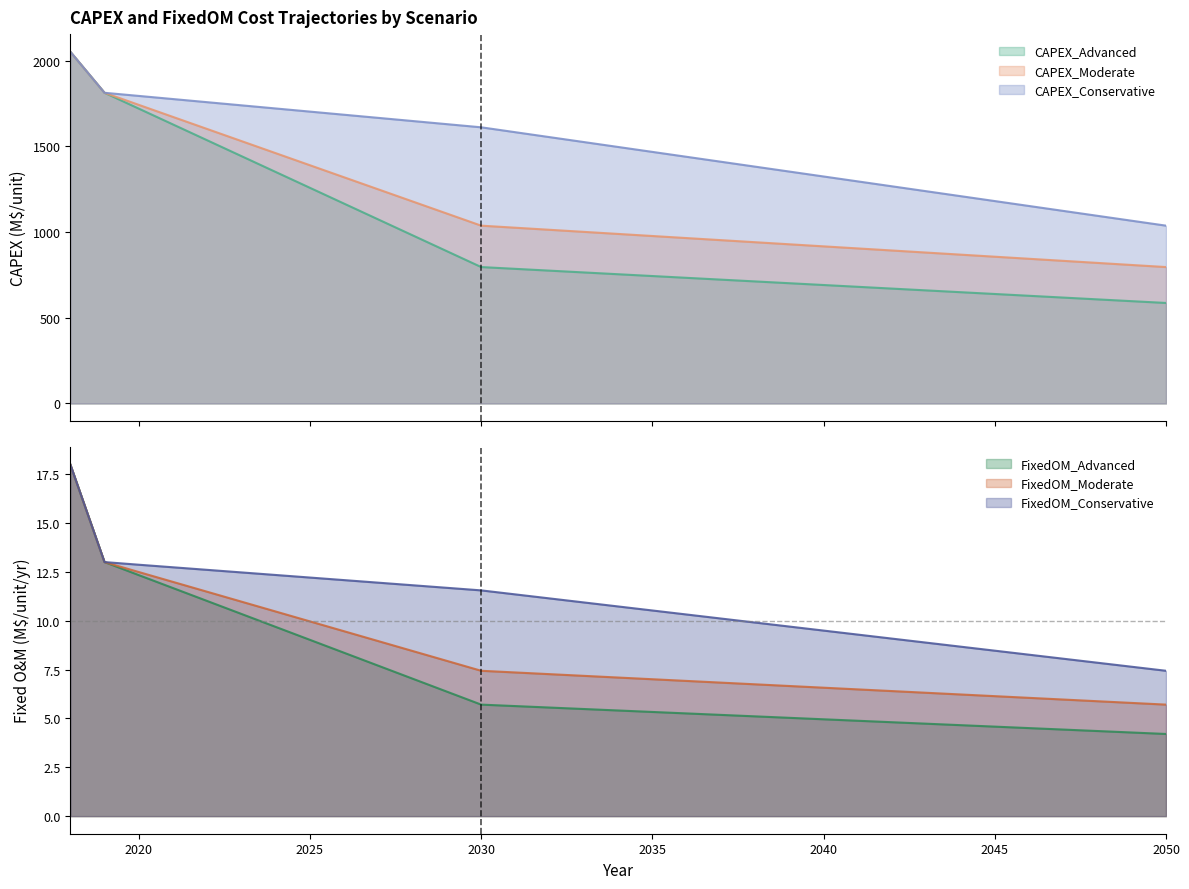

True or false: FixedOM_Advanced has more than 0 points higher than both neighbors.

False